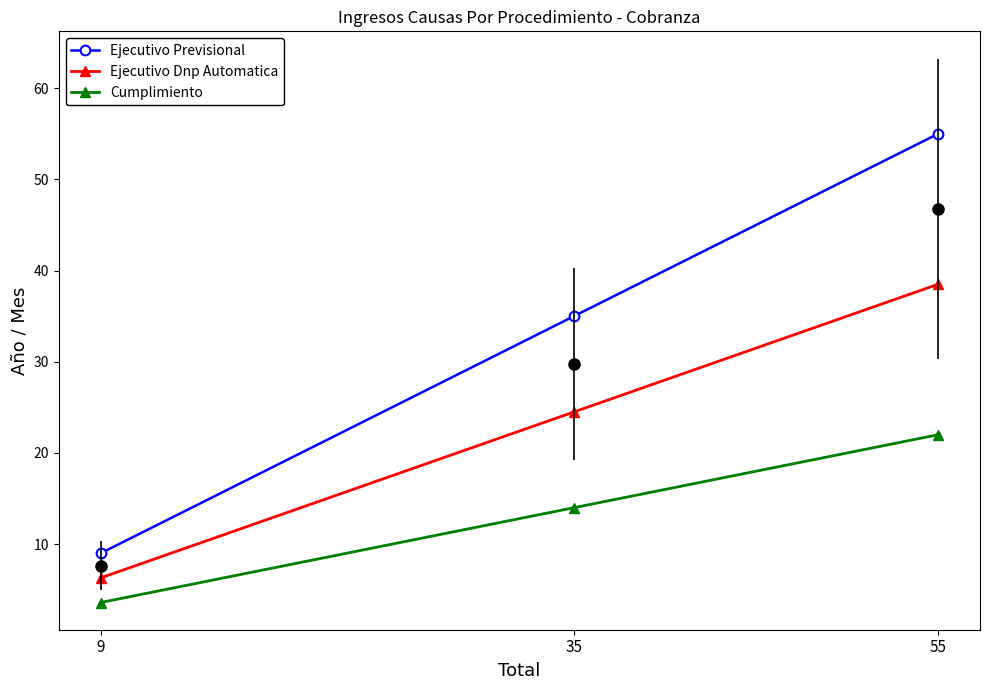

Does the chart display data point markers on the line(s)?

Yes